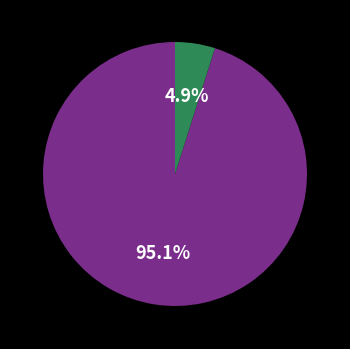

Is there any slice that represents more than half of the pie?

Yes